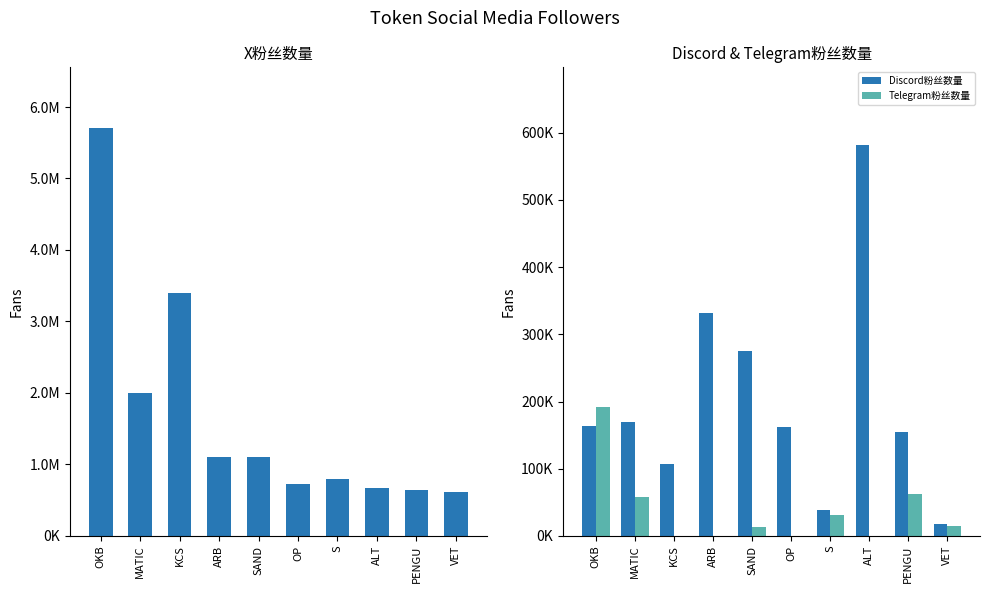

Reading left to right, what are all the values shown in this chart?

X粉丝数量: 5700000	2000000	3400000	1100000	1100000	722100	791800	668600	635600	621100
Discord粉丝数量: 163731	169533	107497	331071	275836	162021	38083	581191	155333	18088
Telegram粉丝数量: 192068	57545	0	0	13548	0	30767	0	62809	15343